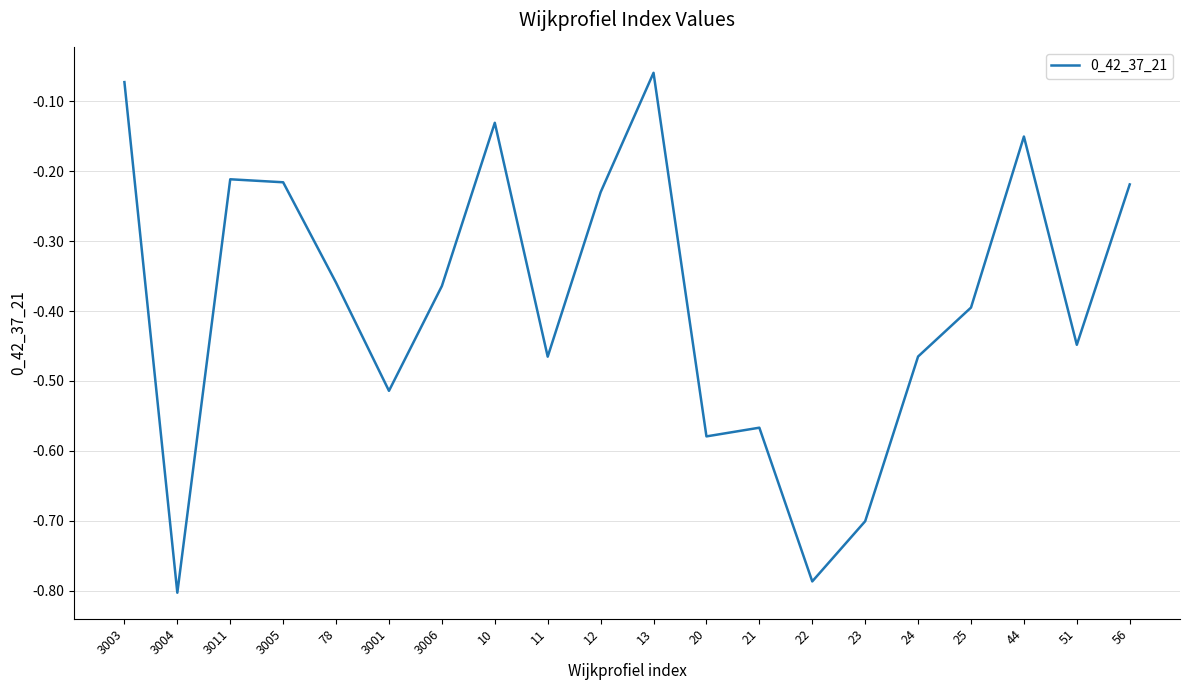

What is the change in value from 21 to 56?

+0.3